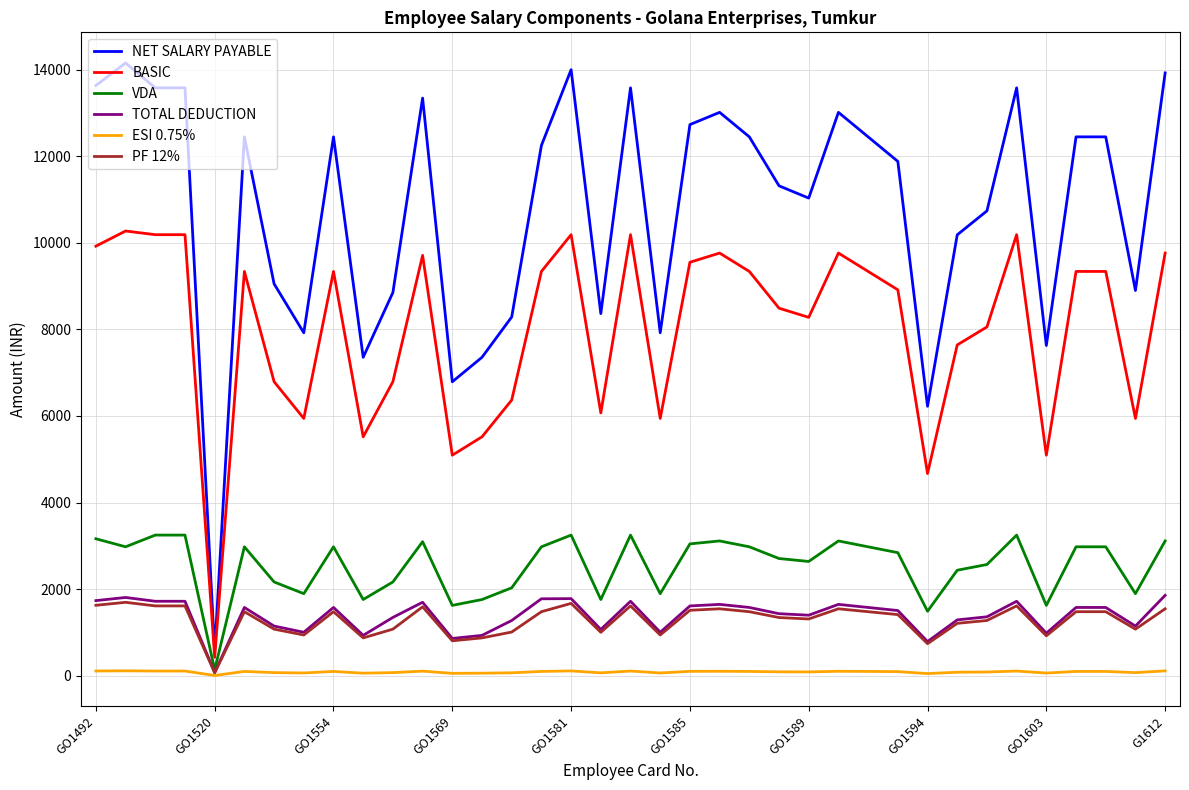

True or false: VDA and NET SALARY PAYABLE cross at least once.

False